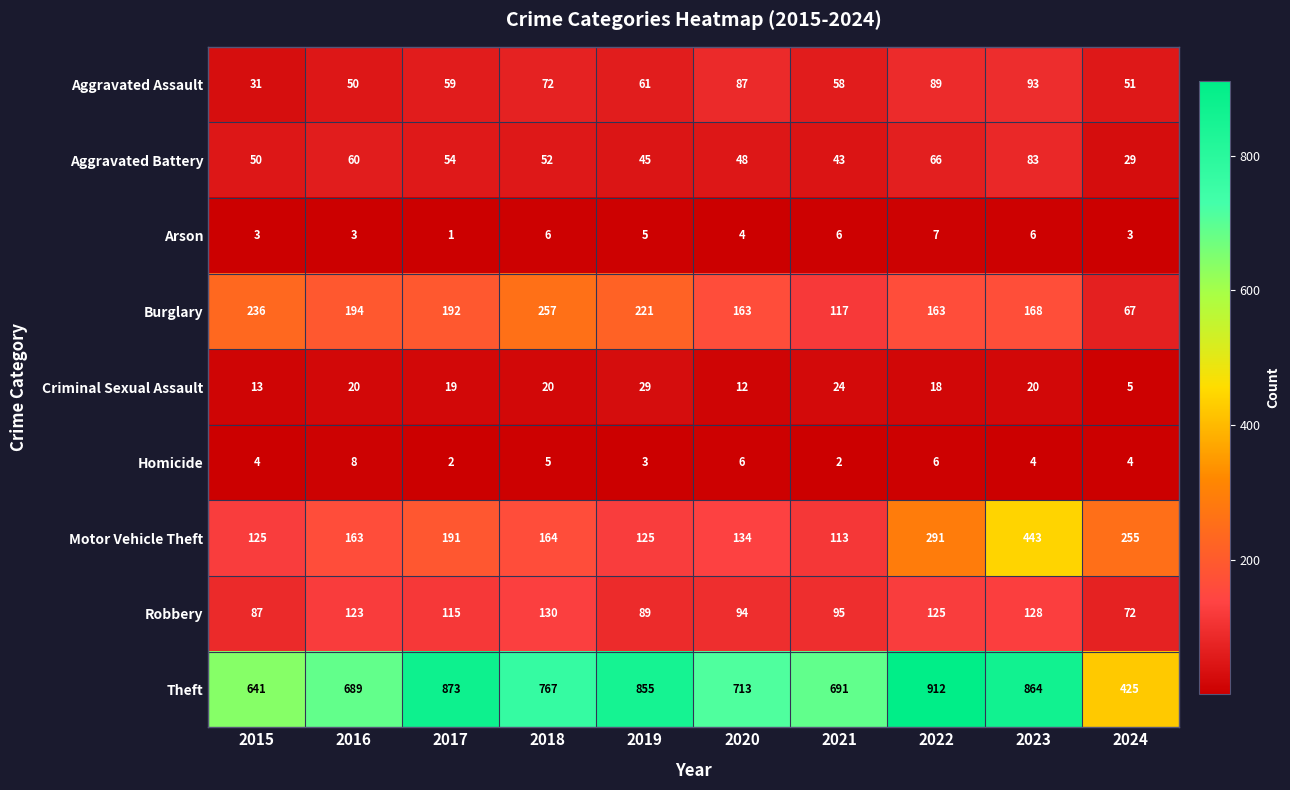

Is it true that Burglary equals 163 at 2020?

True